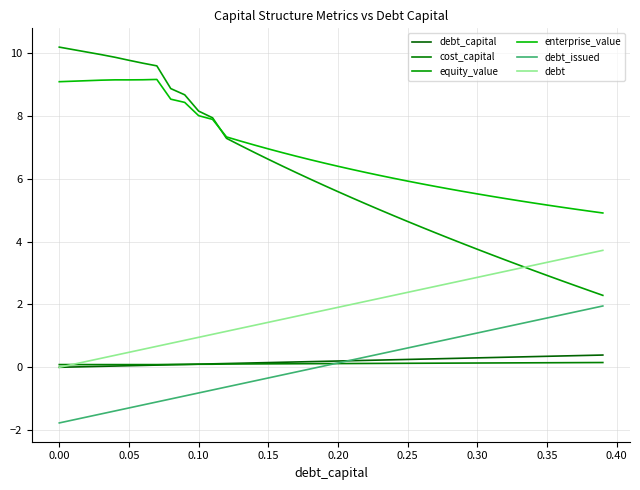

Reading right to left, what are all the values shown in this chart?

debt_capital: 0.4	0.4	0.4	0.4	0.3	0.3	0.3	0.3	0.3	0.3	0.3	0.3	0.3	0.3	0.2	0.2	0.2	0.2	0.2	0.2	0.2	0.2	0.2	0.2	0.1	0.1	0.1	0.1	0.1	0.1	0.1	0.1	0.1	0.1	0.1	0.0	0.0	0.0	0.0	0.0
cost_capital: 0.2	0.2	0.1	0.1	0.1	0.1	0.1	0.1	0.1	0.1	0.1	0.1	0.1	0.1	0.1	0.1	0.1	0.1	0.1	0.1	0.1	0.1	0.1	0.1	0.1	0.1	0.1	0.1	0.1	0.1	0.1	0.1	0.1	0.1	0.1	0.1	0.1	0.1	0.1	0.1
equity_value: 2.3	2.4	2.6	2.8	2.9	3.1	3.2	3.4	3.6	3.8	3.9	4.1	4.3	4.5	4.6	4.8	5.0	5.2	5.4	5.6	5.8	6.0	6.2	6.4	6.6	6.8	7.1	7.3	7.9	8.2	8.7	8.9	9.6	9.7	9.8	9.9	9.9	10.0	10.1	10.2
enterprise_value: 4.9	5.0	5.0	5.1	5.2	5.2	5.3	5.4	5.4	5.5	5.6	5.7	5.8	5.8	5.9	6.0	6.1	6.2	6.3	6.4	6.5	6.6	6.7	6.8	6.9	7.1	7.2	7.3	7.9	8.0	8.4	8.5	9.2	9.1	9.1	9.1	9.1	9.1	9.1	9.1
debt_issued: 2.0	1.9	1.8	1.7	1.6	1.5	1.4	1.3	1.2	1.1	1.0	0.9	0.8	0.7	0.6	0.5	0.4	0.3	0.2	0.1	0.0	-0.1	-0.1	-0.2	-0.3	-0.4	-0.5	-0.6	-0.7	-0.8	-0.9	-1.0	-1.1	-1.2	-1.3	-1.4	-1.5	-1.6	-1.7	-1.8
debt: 3.7	3.6	3.5	3.4	3.3	3.2	3.1	3.1	3.0	2.9	2.8	2.7	2.6	2.5	2.4	2.3	2.2	2.1	2.0	1.9	1.8	1.7	1.6	1.5	1.4	1.3	1.2	1.1	1.0	1.0	0.9	0.8	0.7	0.6	0.5	0.4	0.3	0.2	0.1	0.0